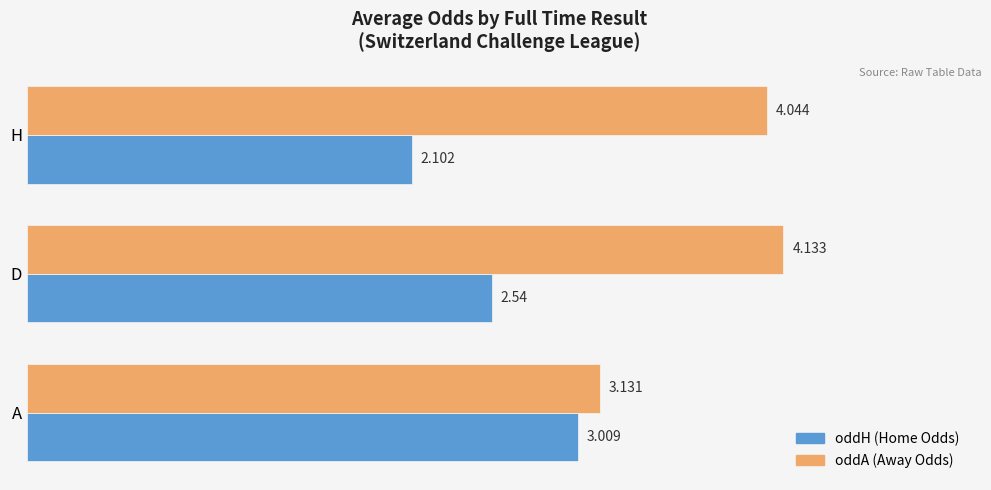

Is the value of oddH (Home Odds) at H greater than the value of oddA (Away Odds) at D?

No